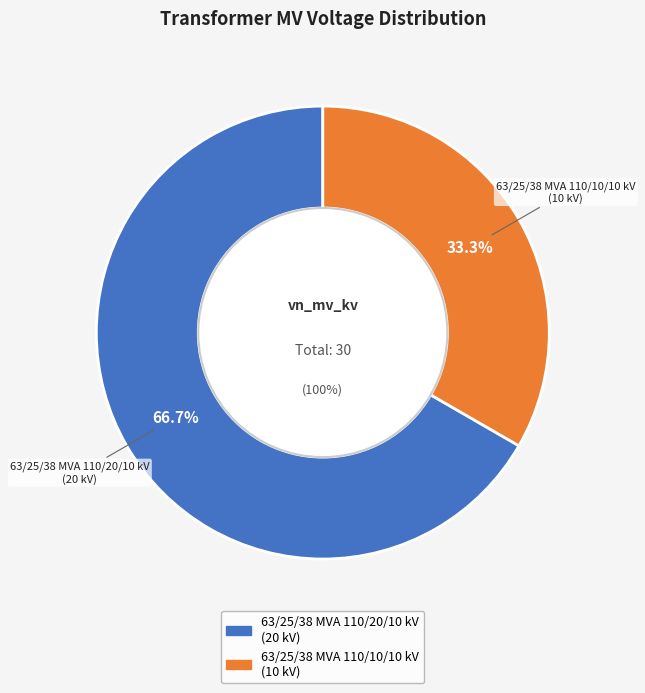

What percentage is the 63/25/38 MVA 110/10/10 kV slice, to the nearest percent?

33%